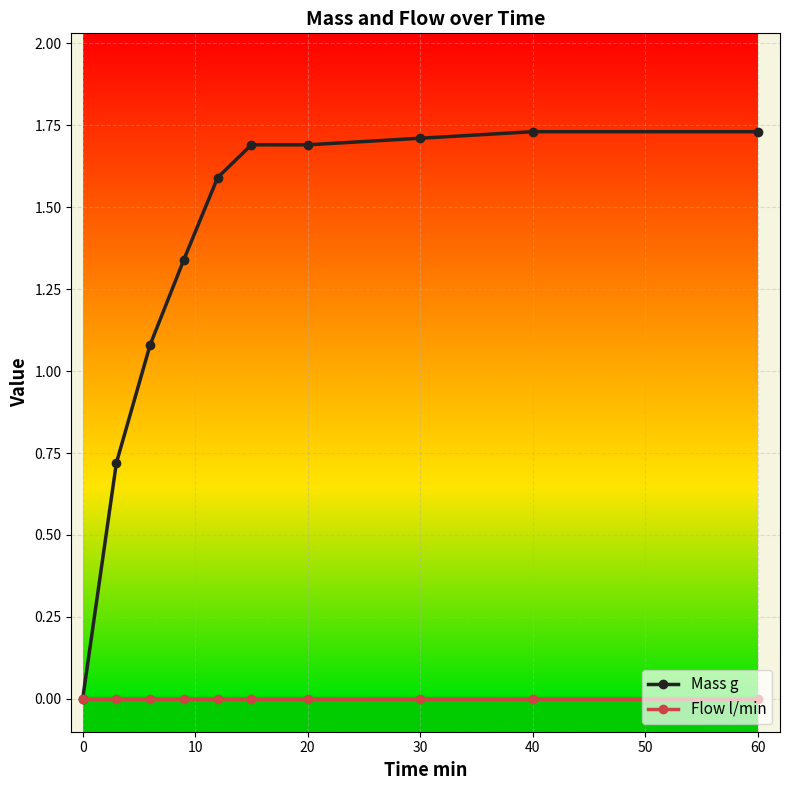

True or false: Mass g has more than 2 points higher than both neighbors.

False